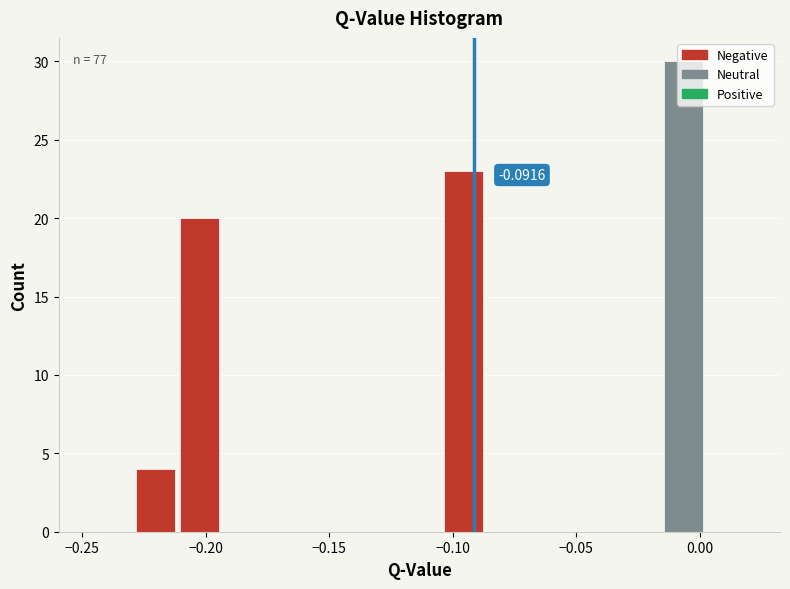

Read against the x-axis, roughly where is the centre of the tallest bar?

-0.005